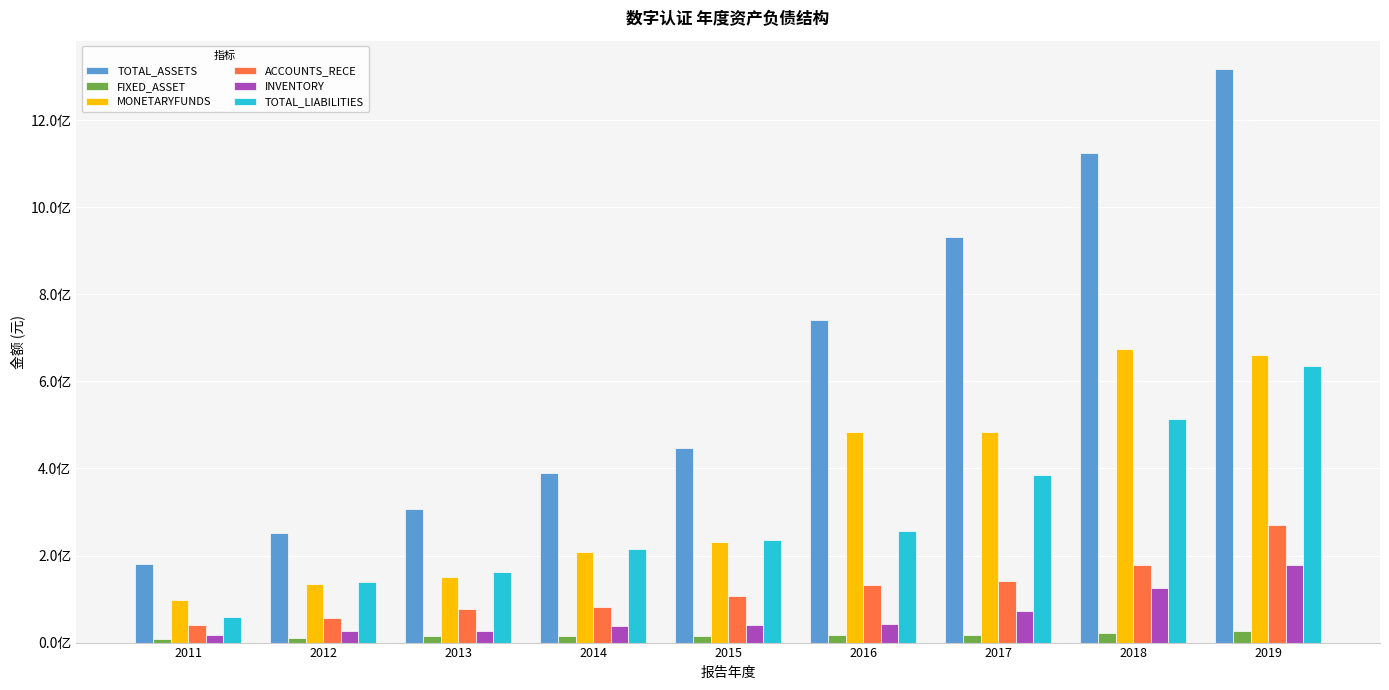

Reading right to left, what are all the values shown in this chart?

TOTAL_ASSETS: 2019=1317113641.7	2018=1125408339.5	2017=931346063.1	2016=740949173.1	2015=447084283.4	2014=388988053.0	2013=306344189.7	2012=252647370.9	2011=179681648.0
FIXED_ASSET: 2019=27653582.9	2018=21147473.9	2017=16311060.4	2016=16569413.9	2015=14859673.2	2014=14882153.9	2013=14040865.1	2012=10182581.5	2011=8324178.5
MONETARYFUNDS: 2019=660107910.1	2018=675685333.1	2017=482912497.5	2016=484673492.5	2015=231449558.7	2014=208562365.6	2013=150991999.4	2012=134051545.5	2011=98681562.8
ACCOUNTS_RECE: 2019=269710307.2	2018=178589035.3	2017=141573415.4	2016=132601660.0	2015=106491365.7	2014=82015660.2	2013=77949047.3	2012=57127949.1	2011=39995996.5
INVENTORY: 2019=177649013.3	2018=124314909.6	2017=72934934.3	2016=43060691.6	2015=39709374.7	2014=37480534.3	2013=27463989.2	2012=25529486.1	2011=18267073.0
TOTAL_LIABILITIES: 2019=635364611.3	2018=513091351.7	2017=385916388.1	2016=256300015.6	2015=236146855.5	2014=213888715.7	2013=162333379.1	2012=140156556.4	2011=58856174.5